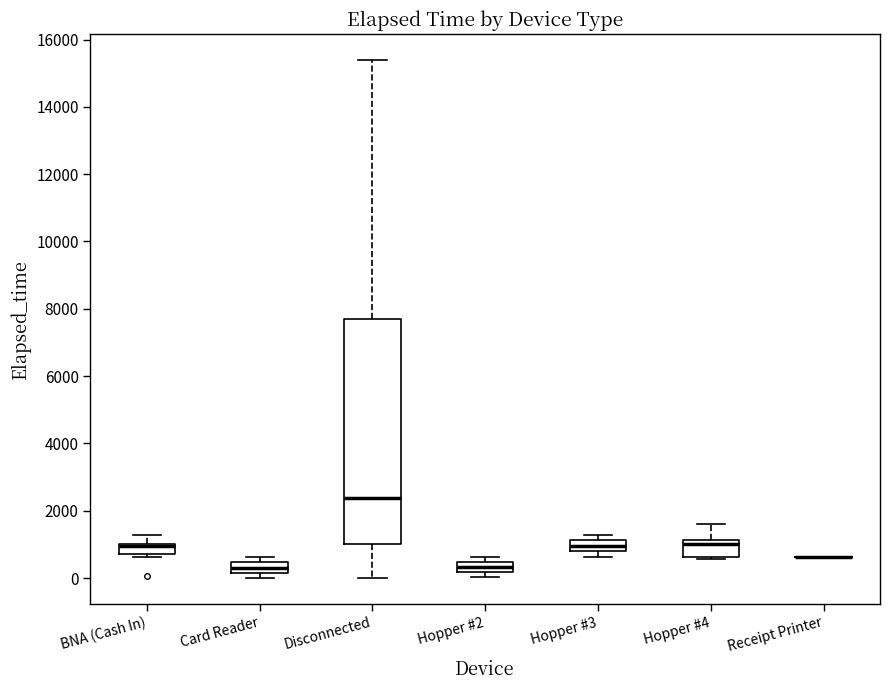

Comparing the boxes themselves (not the whiskers), which one is the tallest?

Disconnected